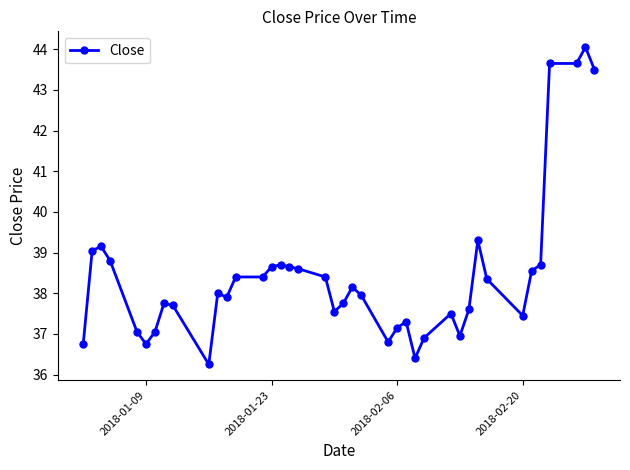

What is the average value?

38.4